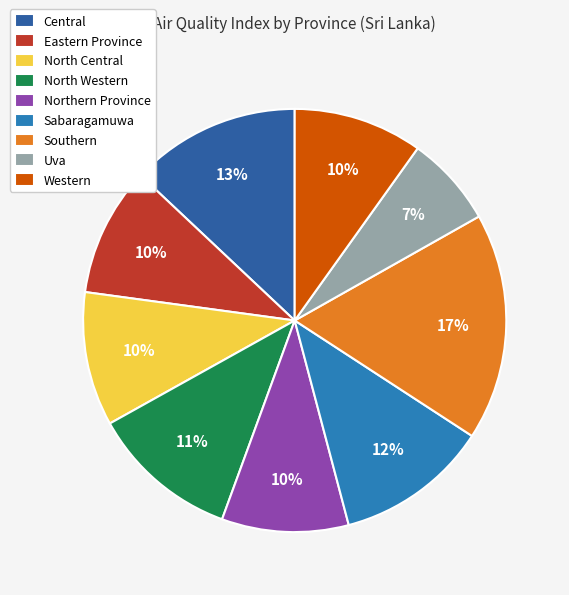

Does Sabaragamuwa account for over 50% of the chart?

No